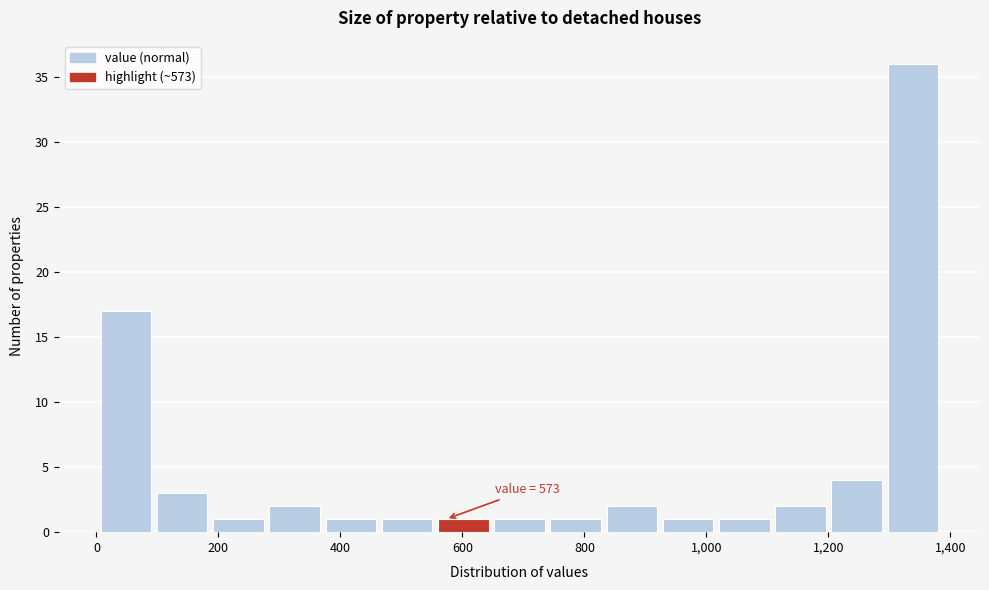

Over which range of the x-axis is the bar tallest?

1300 to 1380